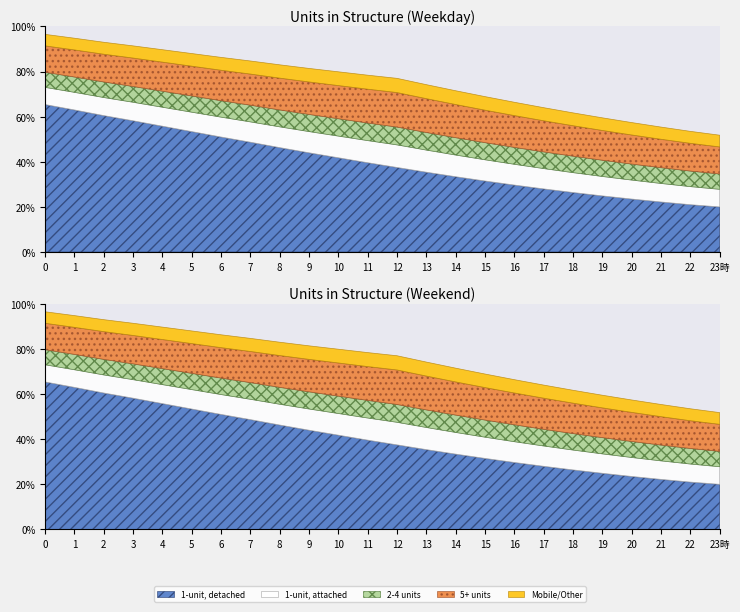

Rank the series at 11 from highest to lowest value.

1-unit, detached, 5+ units, 1-unit, attached, 2-4 units, Mobile/Other